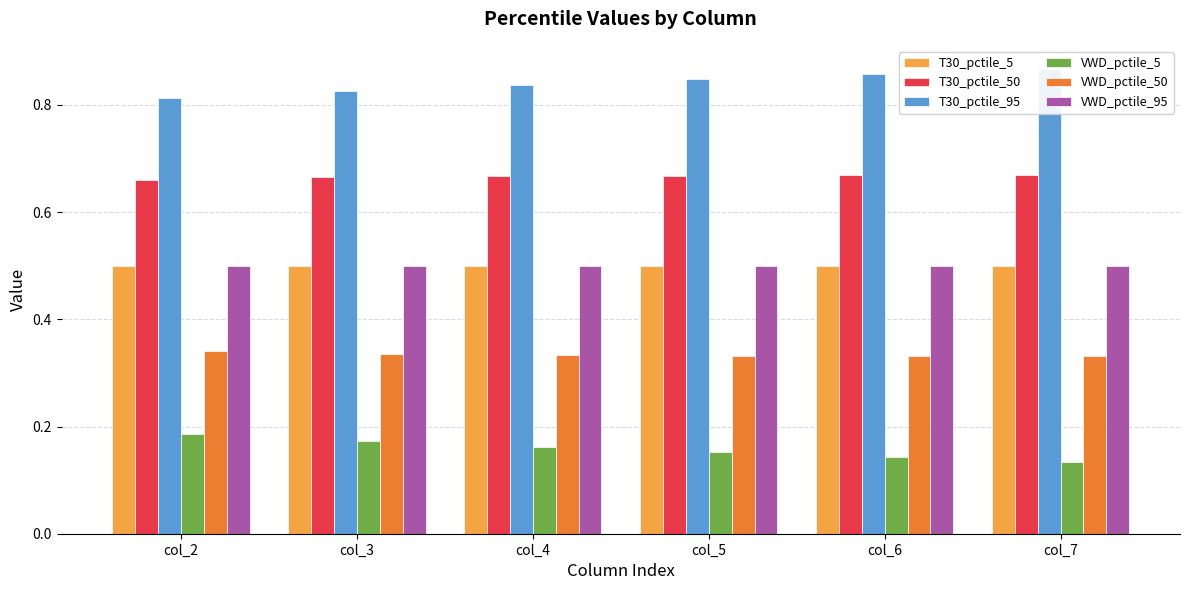

How many categories are shown in the chart?

6